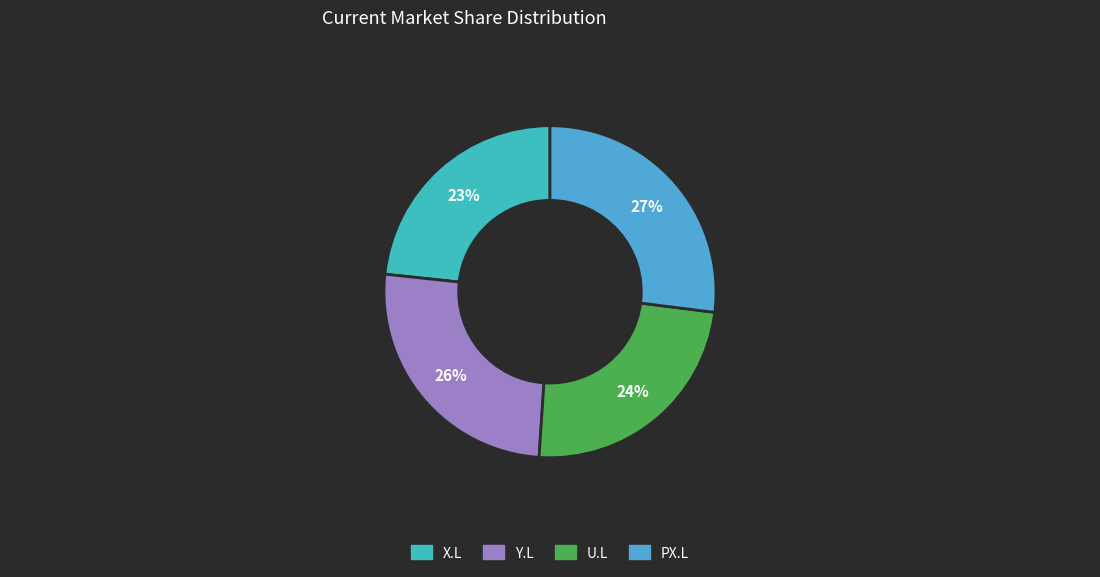

How many slices are in this pie chart?

4